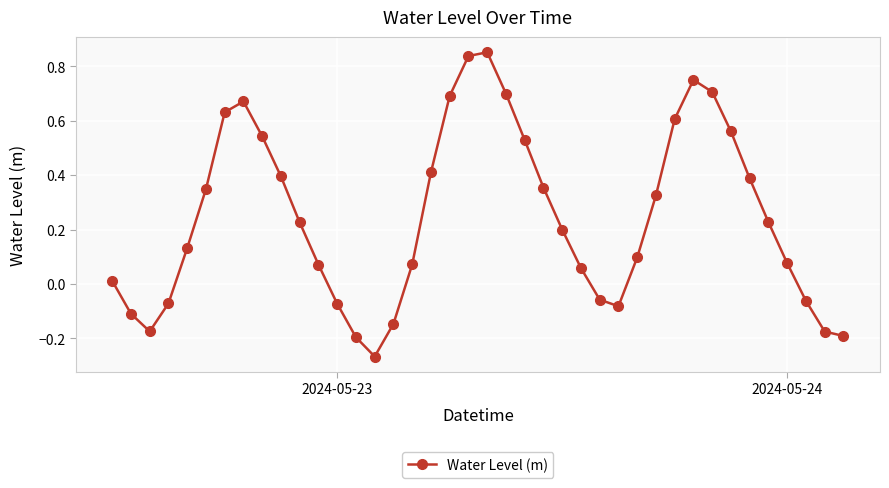

How many points are lower than both their immediate neighbors (excluding endpoints)?

3